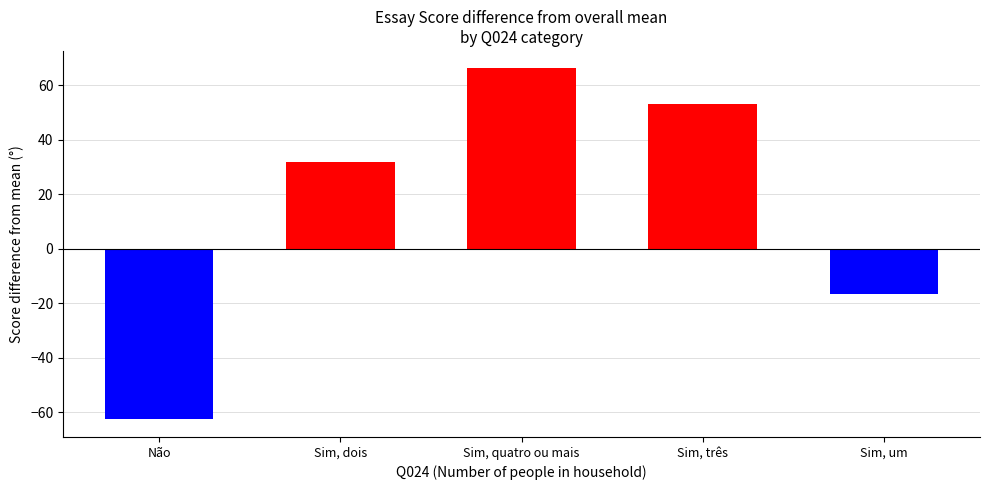

What is the sum of all values?

72.1